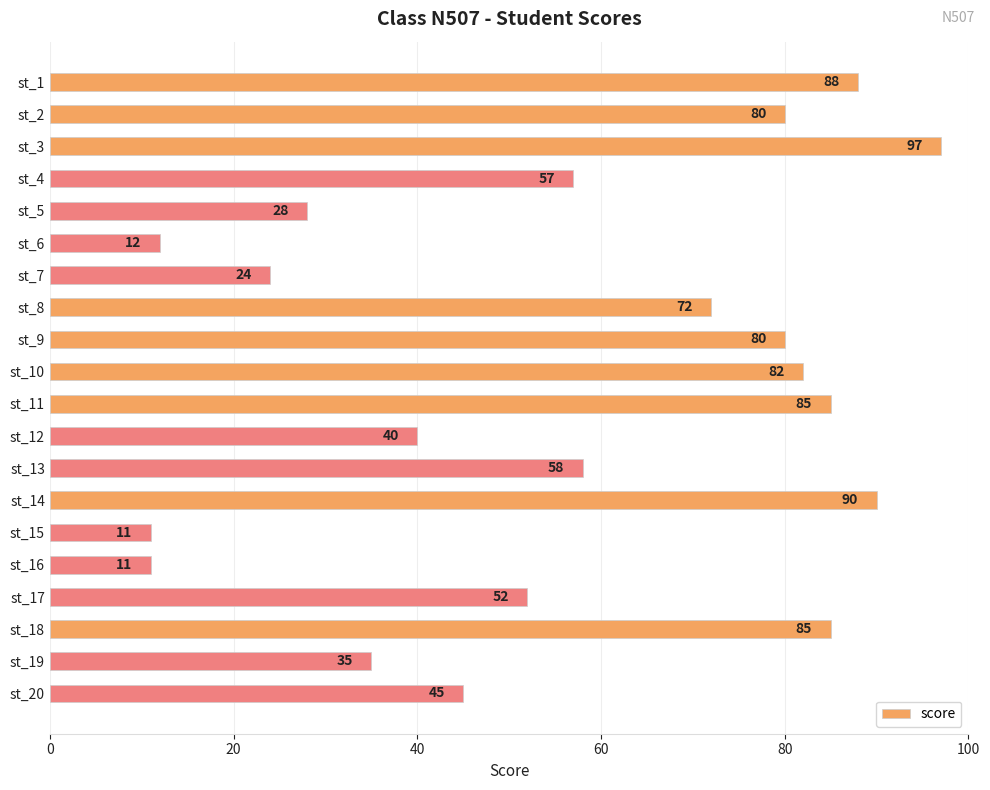

True or false: the data shows 11 at st_16.

True